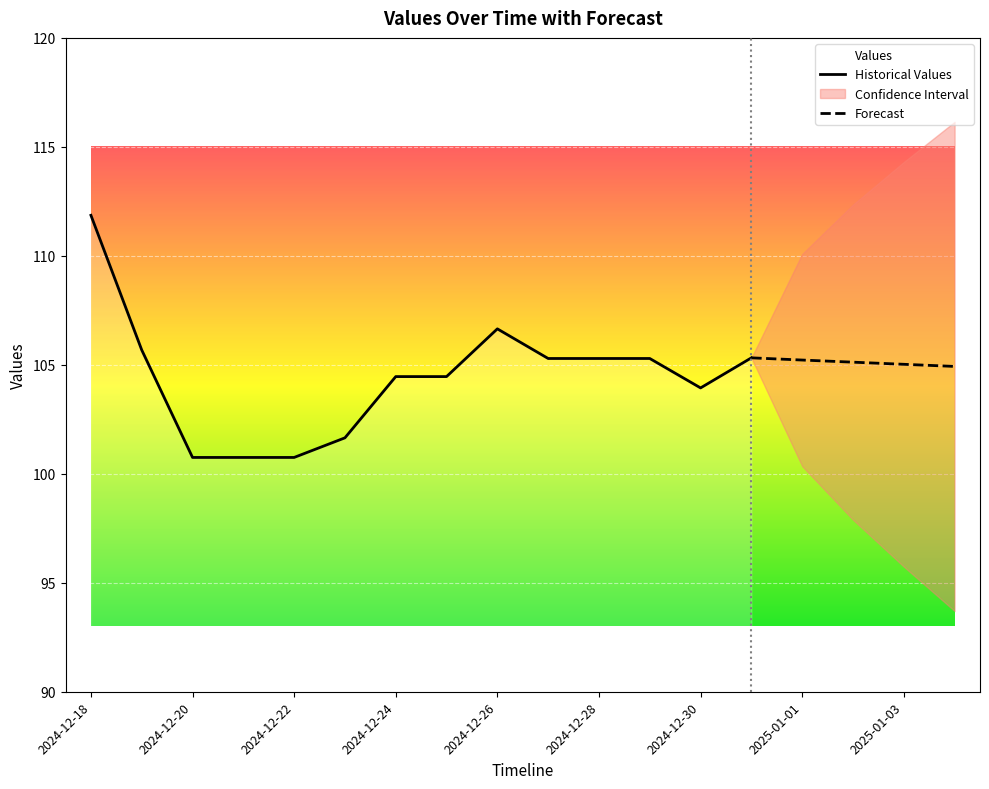

How many values exceed 105?

7